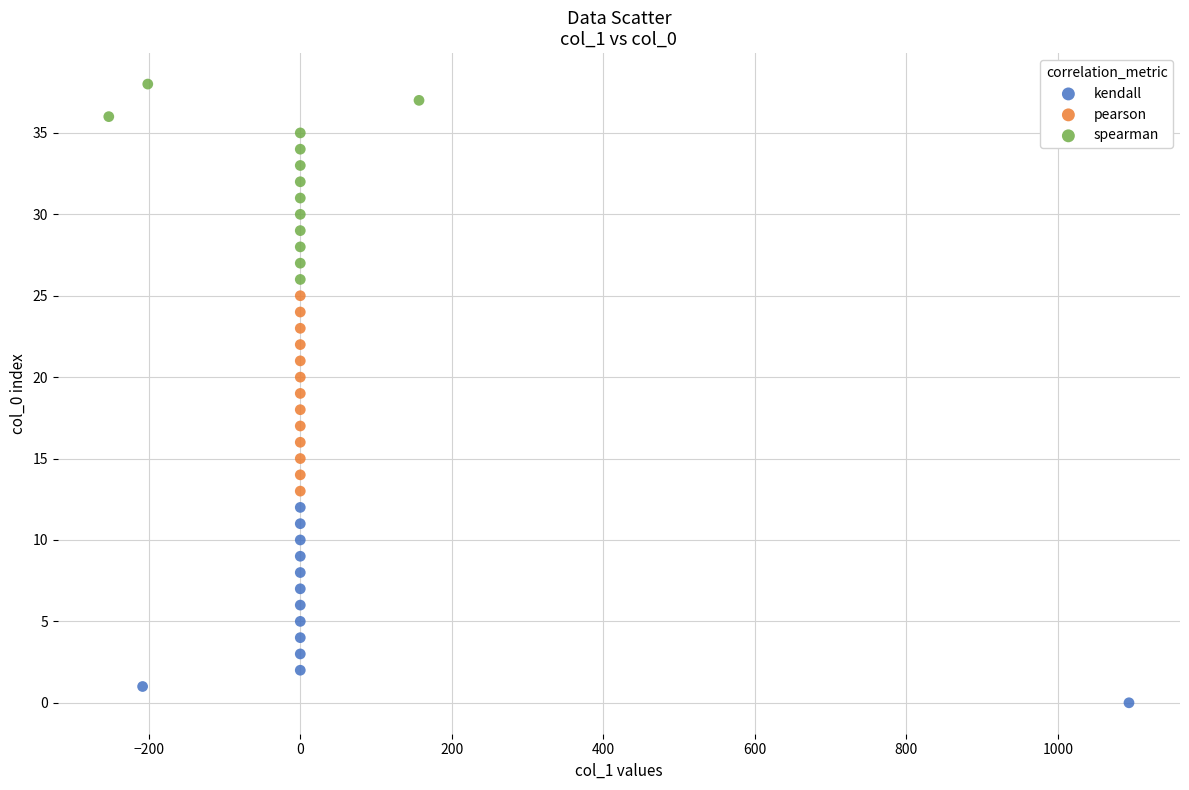

Which series contains the lowest Y value?

kendall